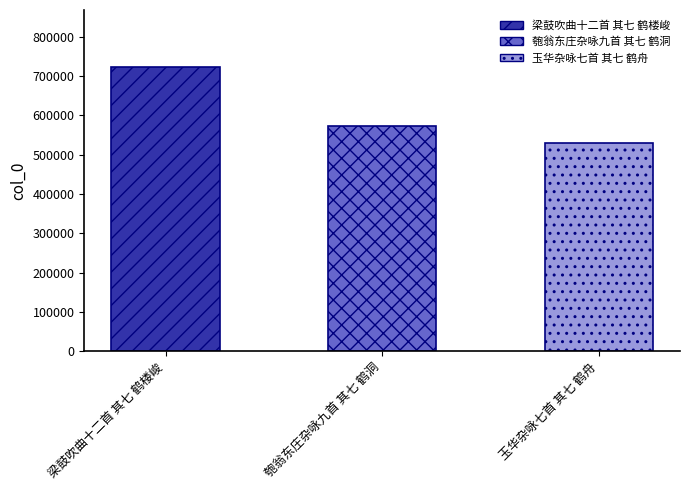

At which label is the value closest to 626144?

匏翁东庄杂咏九首 其七 鹤洞